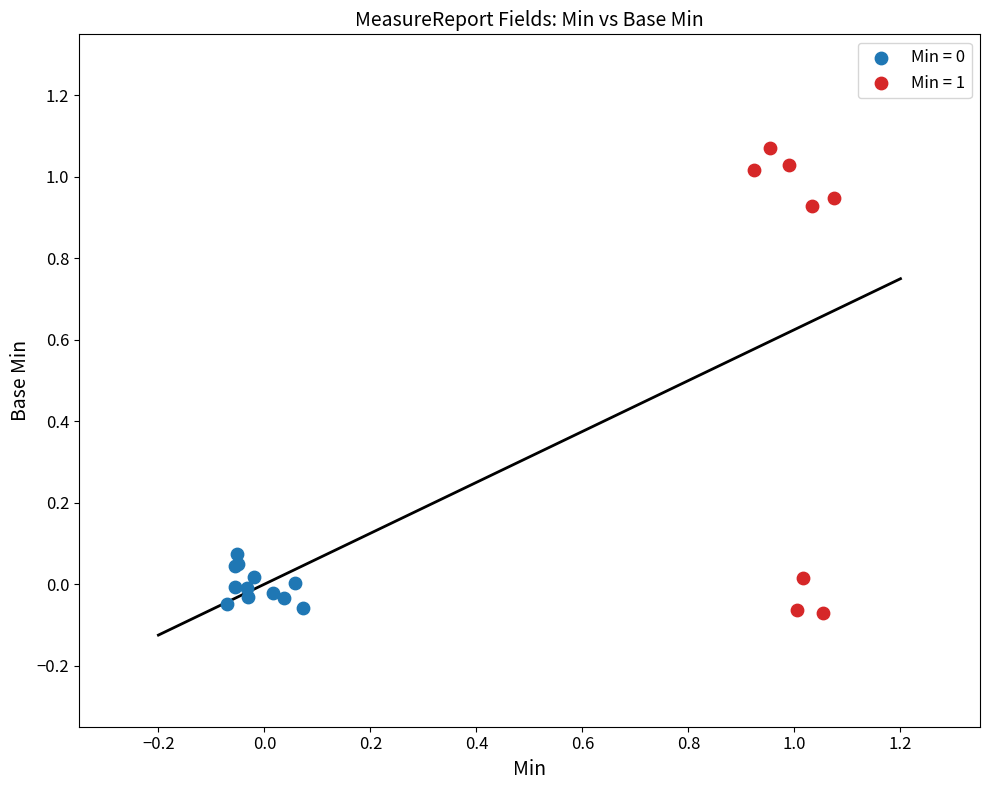

Which series reaches the maximum Y coordinate?

Min = 1